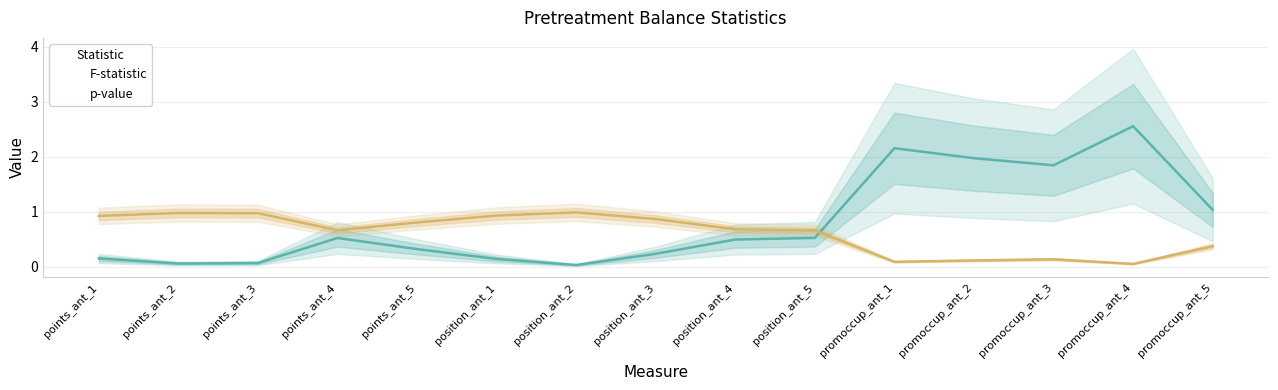

What is the average value of the p-value series?

0.6